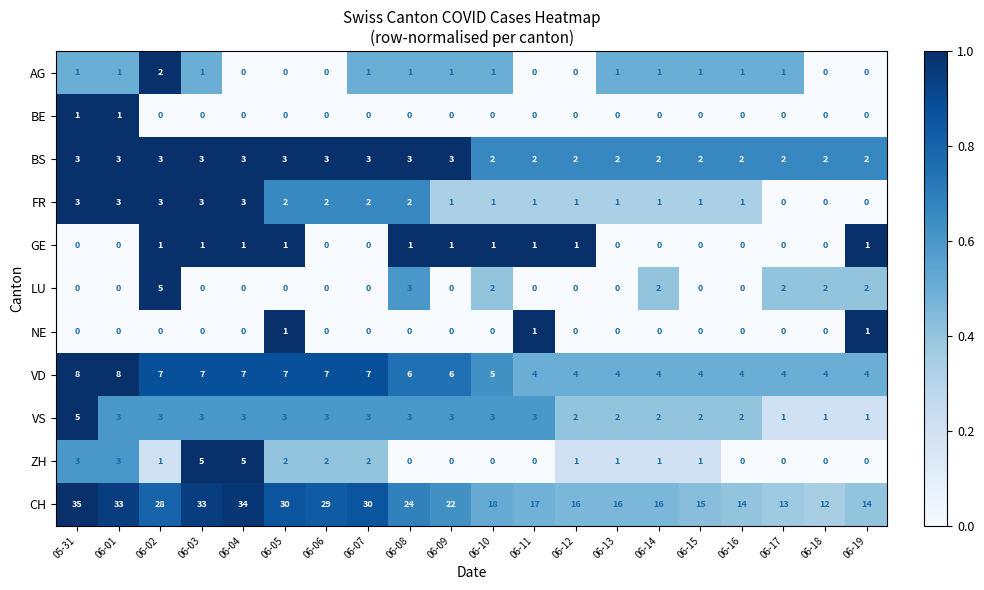

Is it true that AG equals 1 at 06-02?

False